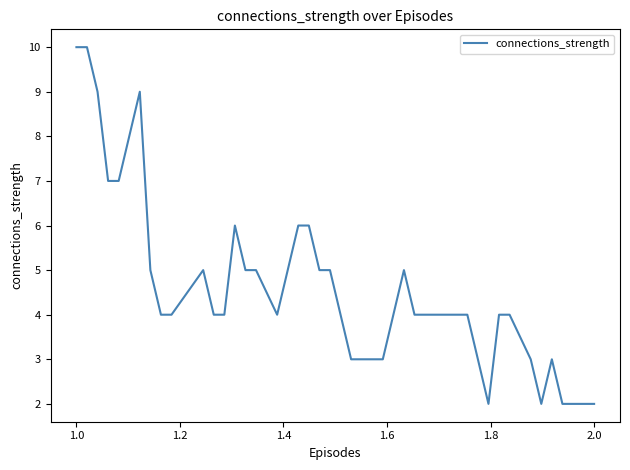

True or false: the data has more than 2 interior local peaks.

True